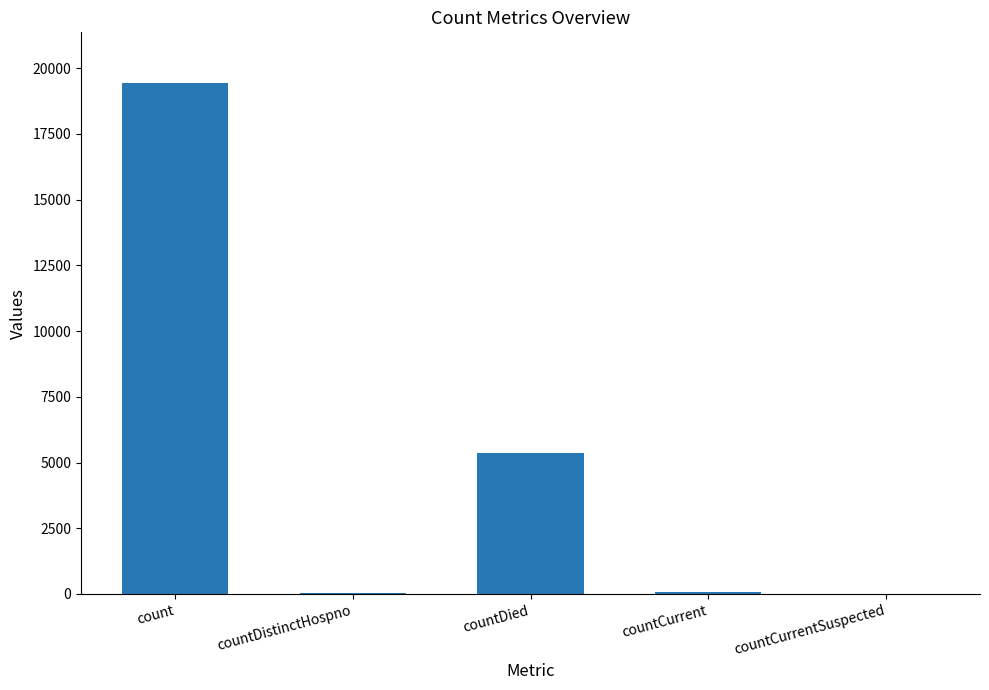

Where is the data nearest to the value 9710?

countDied